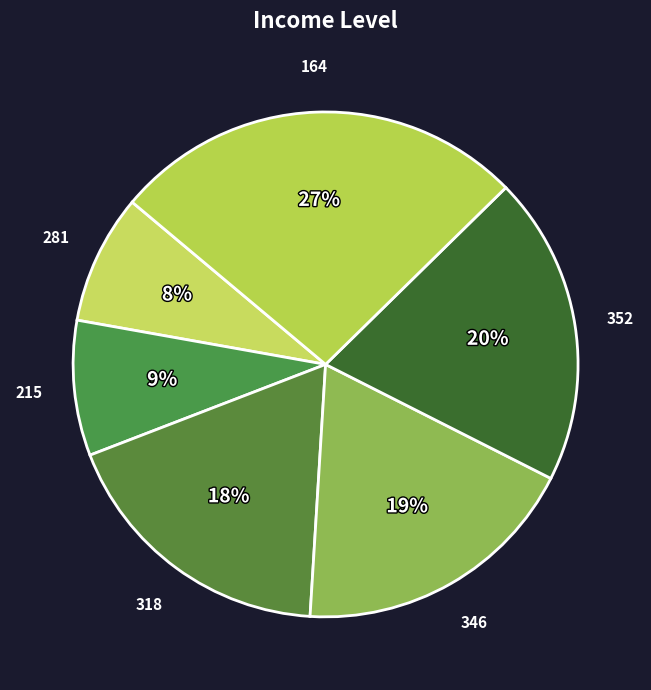

What percentage is the 352 slice, to the nearest percent?

20%